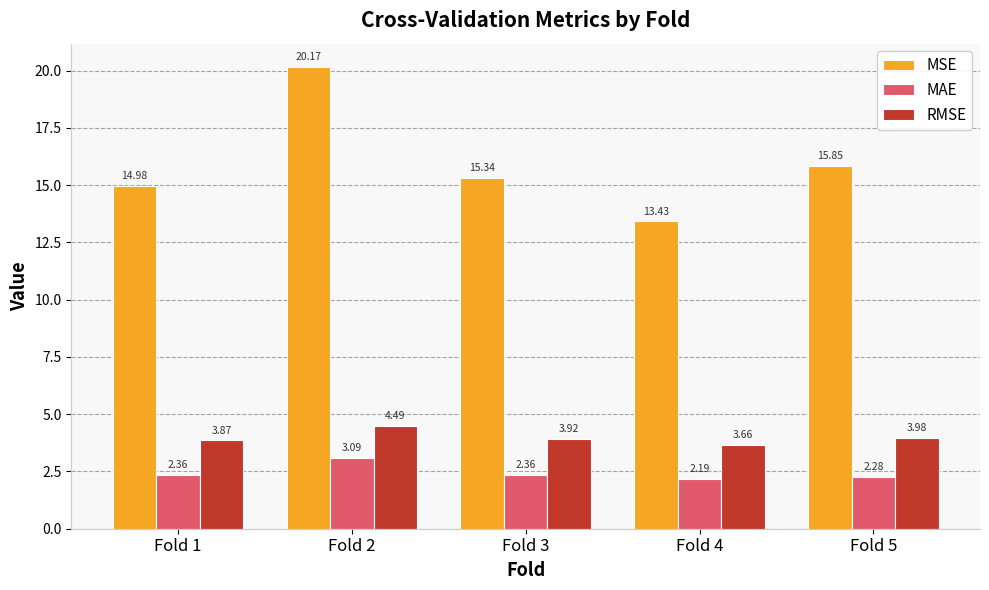

Where is MSE nearest to the value 16?

Fold 5